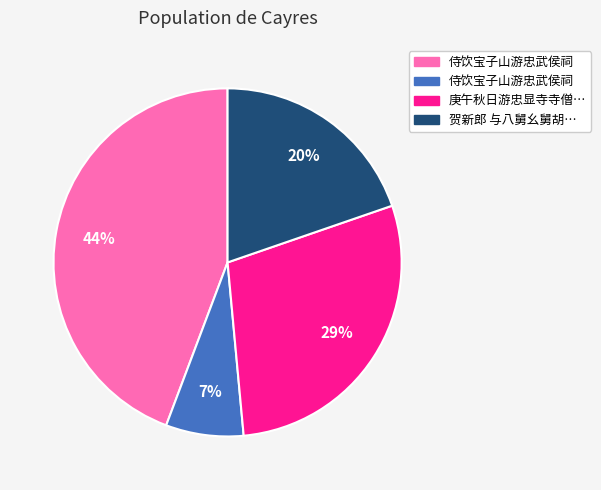

How many slices are in this pie chart?

4